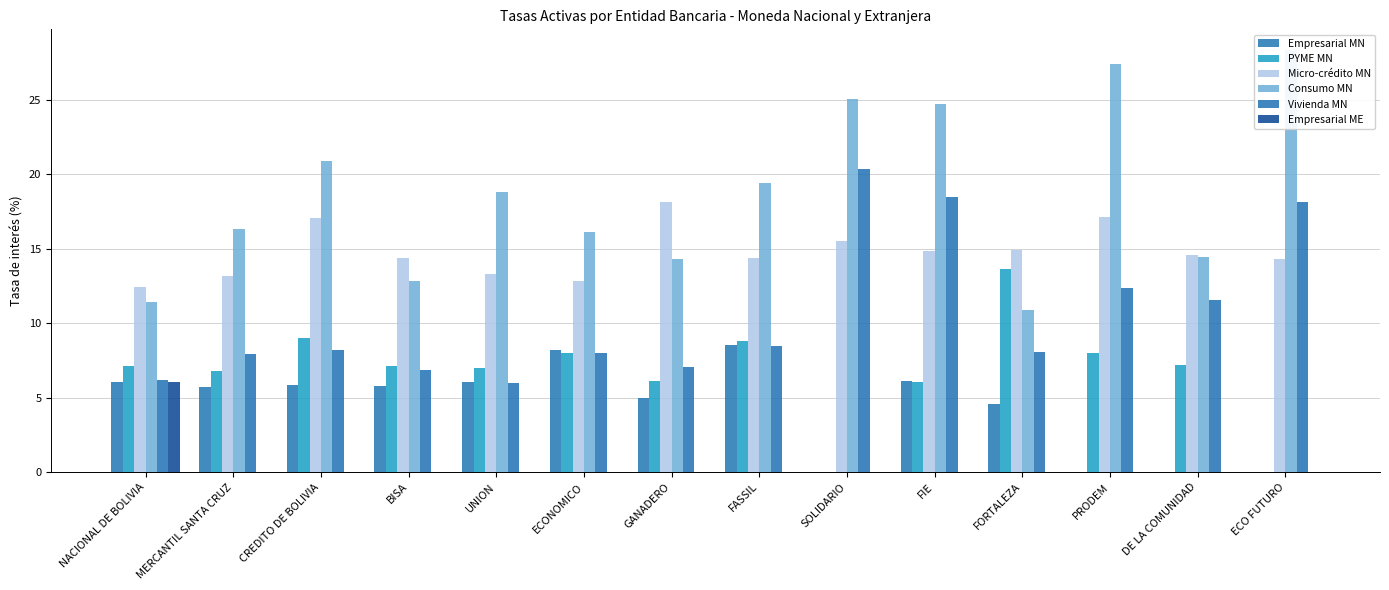

Is the value of Empresarial ME at FASSIL greater than the value of Vivienda MN at GANADERO?

No